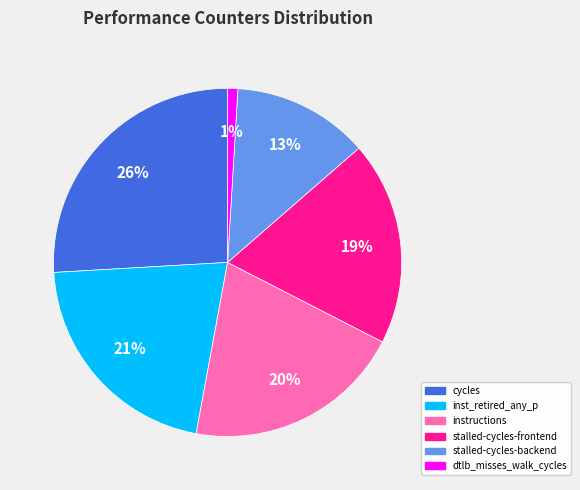

To the nearest percent, what is the average slice percentage?

17%